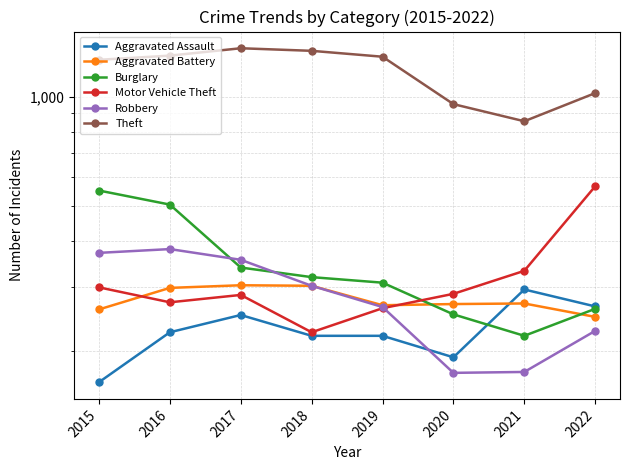

Is it true that Motor Vehicle Theft equals 418 at 2019?

False